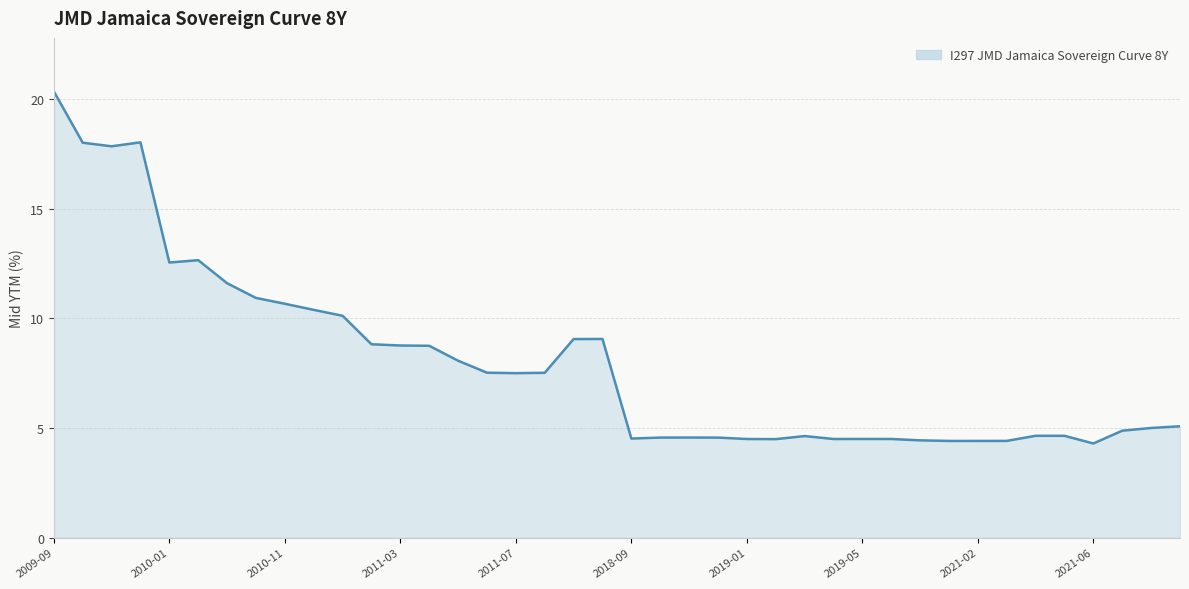

What is the difference between the maximum and minimum values?

16.1